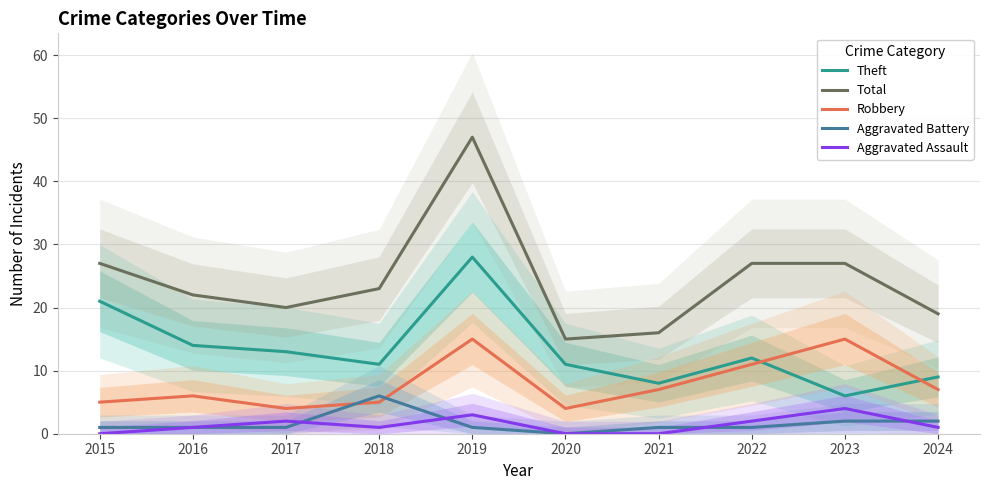

Which category has the lowest value across all series?

2020